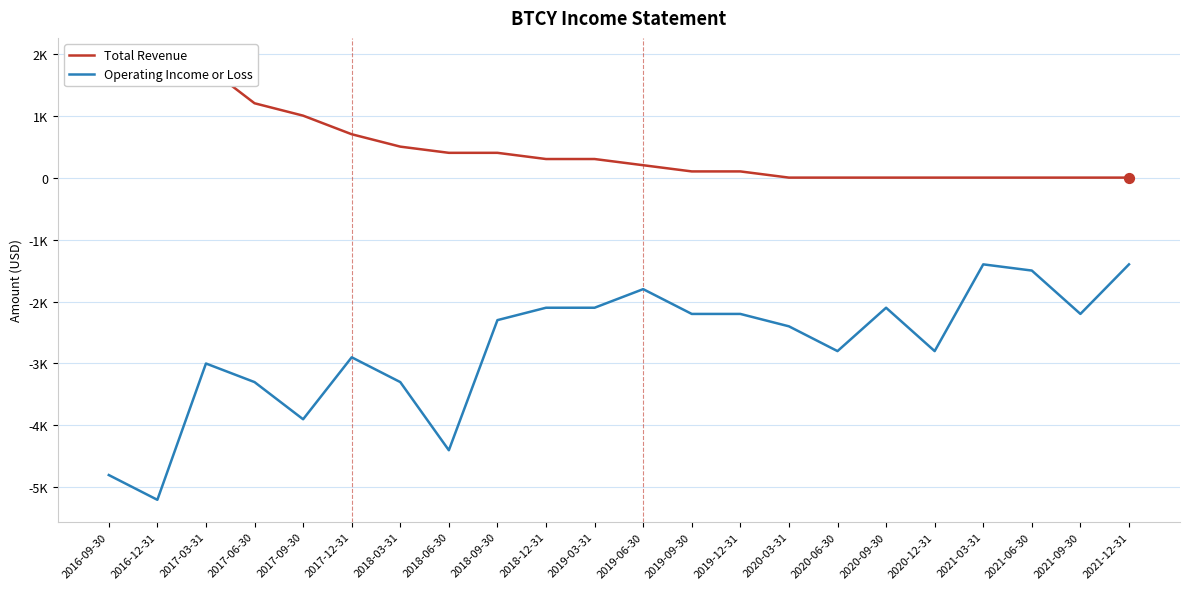

What are all the series names shown in the legend?

Total Revenue, Operating Income or Loss